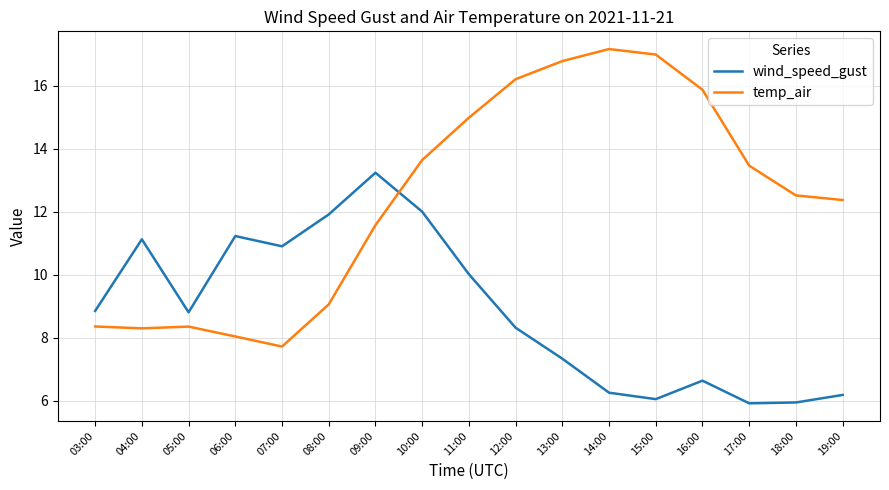

What is the sum of the wind_speed_gust values at 03:00 and 11:00?

18.9